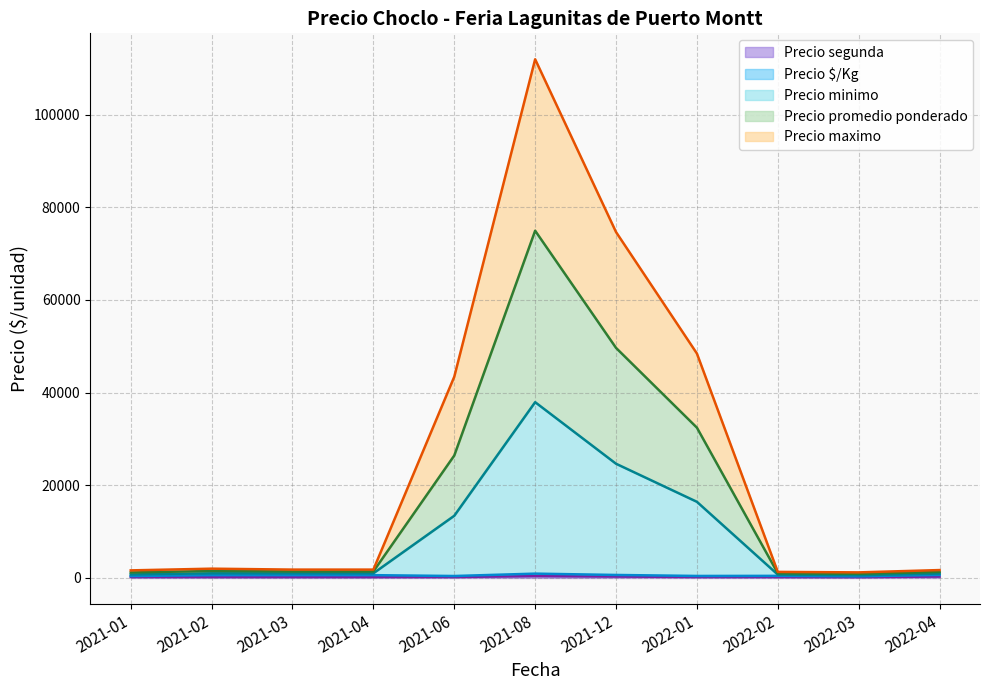

Does the chart display data point markers on the line(s)?

No